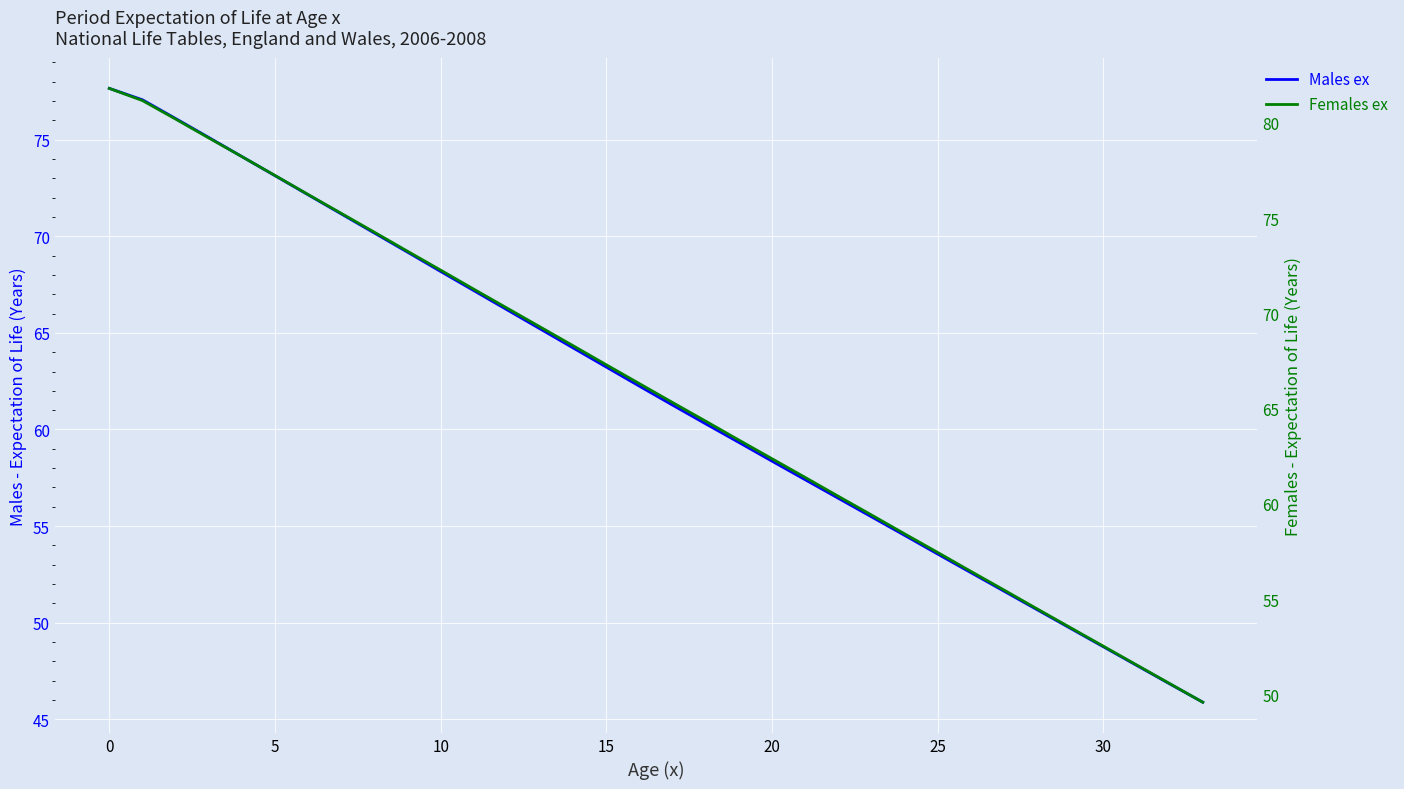

The value of Females ex at 17 is 65.3. True or false?

True